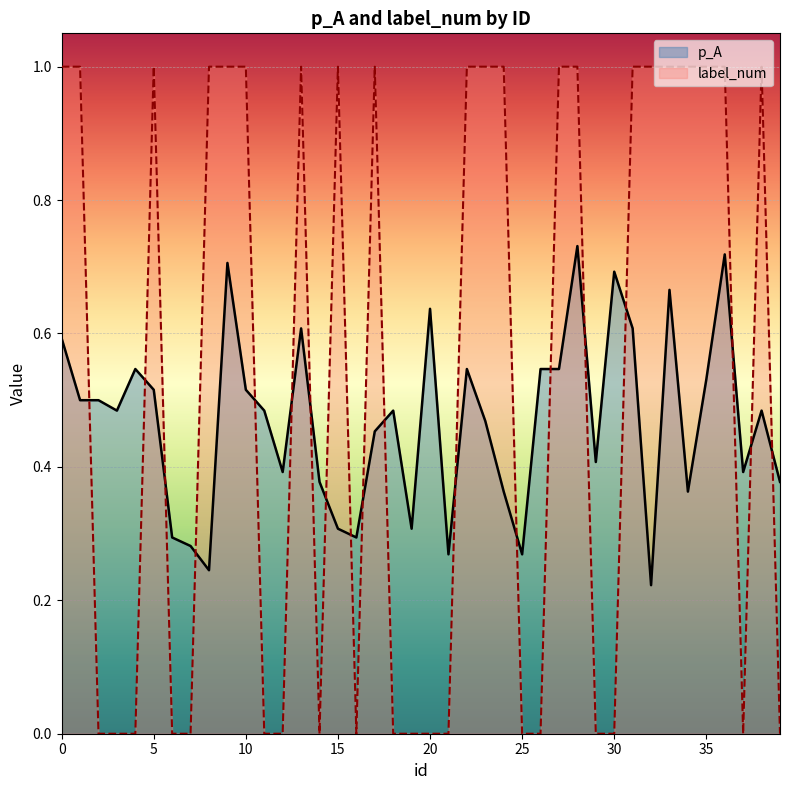

What are all the series names shown in the legend?

p_A, label_num